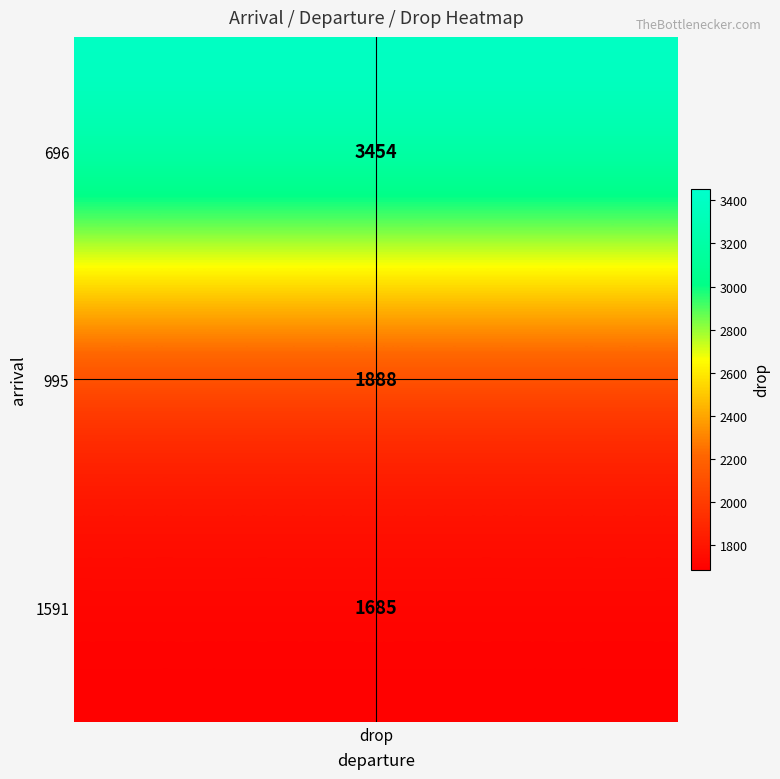

What is the maximum value for 1591?

1685